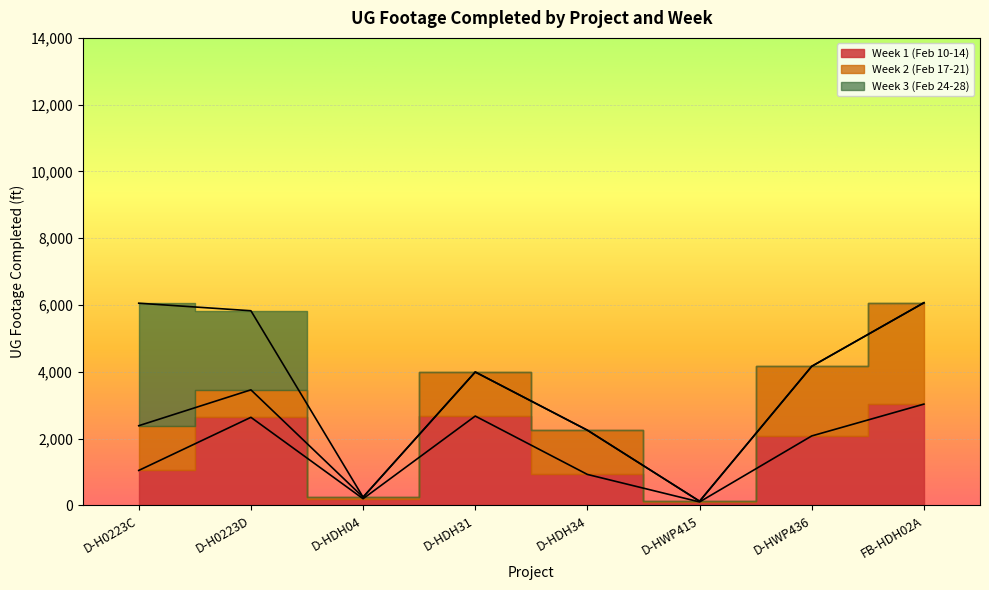

Which series has the largest total across all categories?

Week 1 (Feb 10-14)